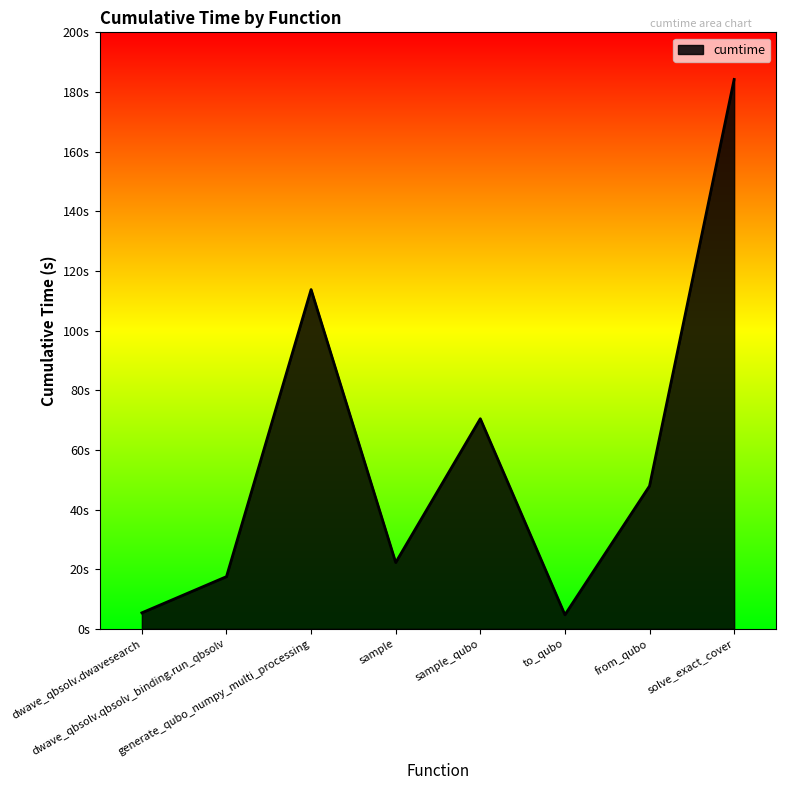

Does the chart display data point markers on the line(s)?

No